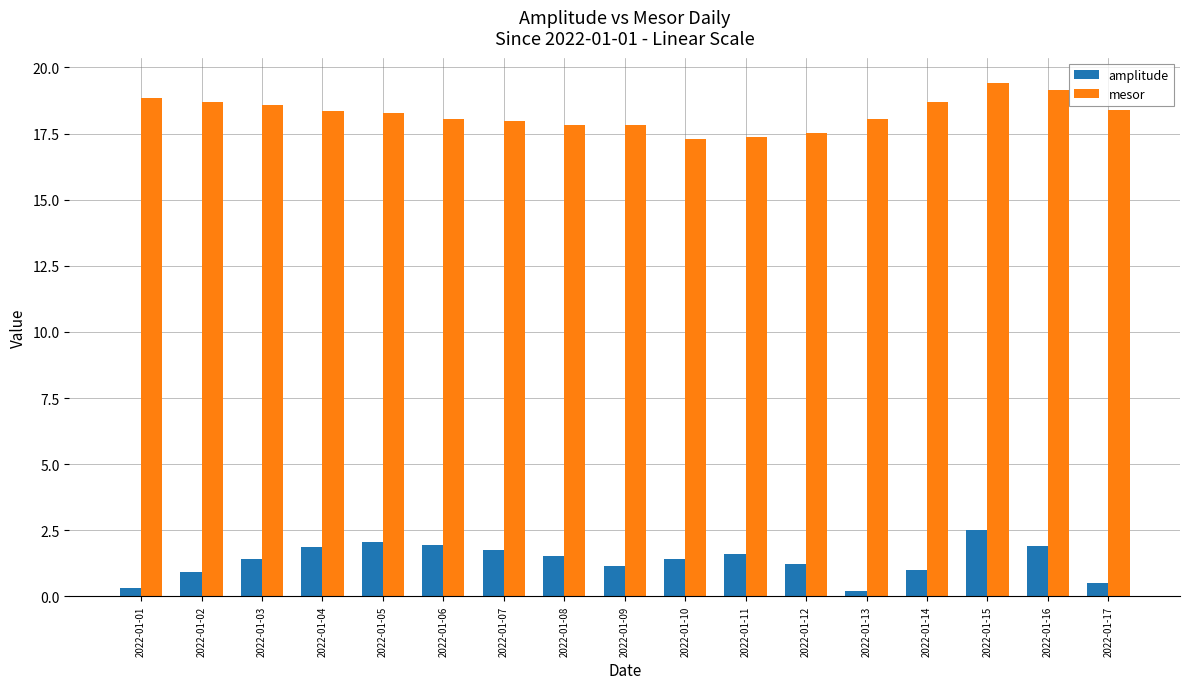

What is the difference between the maximum and second lowest values in the amplitude series?

2.2